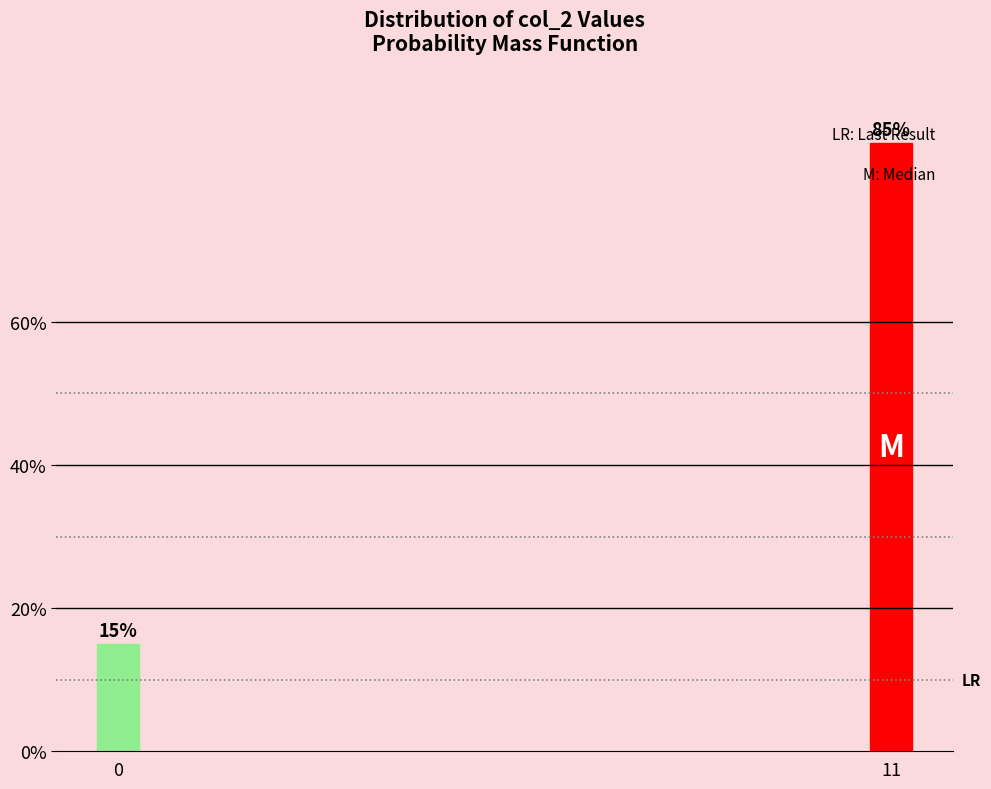

Reading left to right, extract all data points from this chart.

0=15	11=85